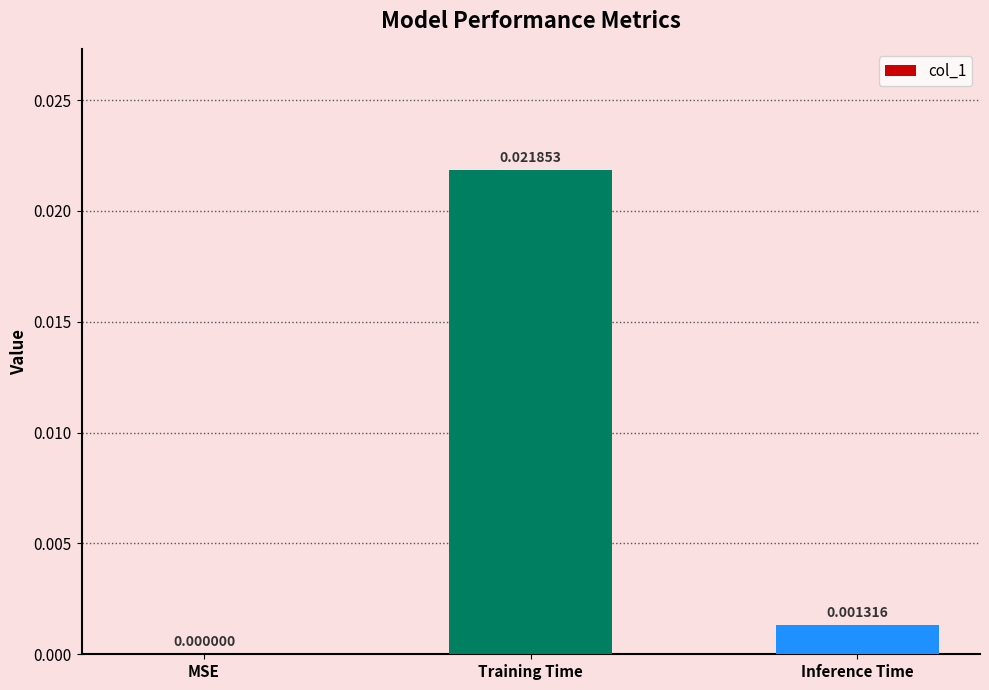

Between MSE and Inference Time, which is larger?

Inference Time